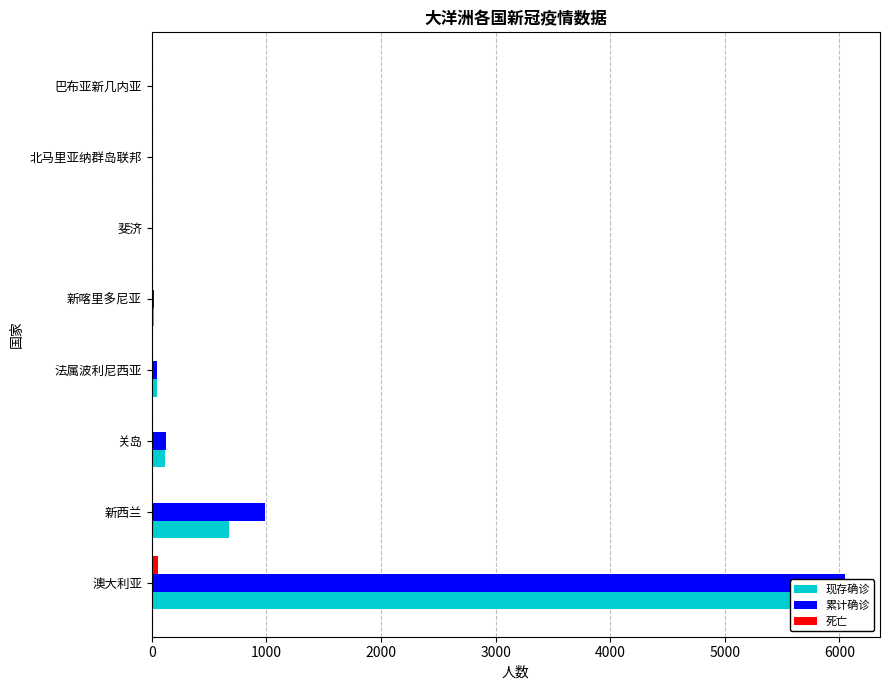

List the series in order of their peak value, lowest first.

死亡, 现存确诊, 累计确诊